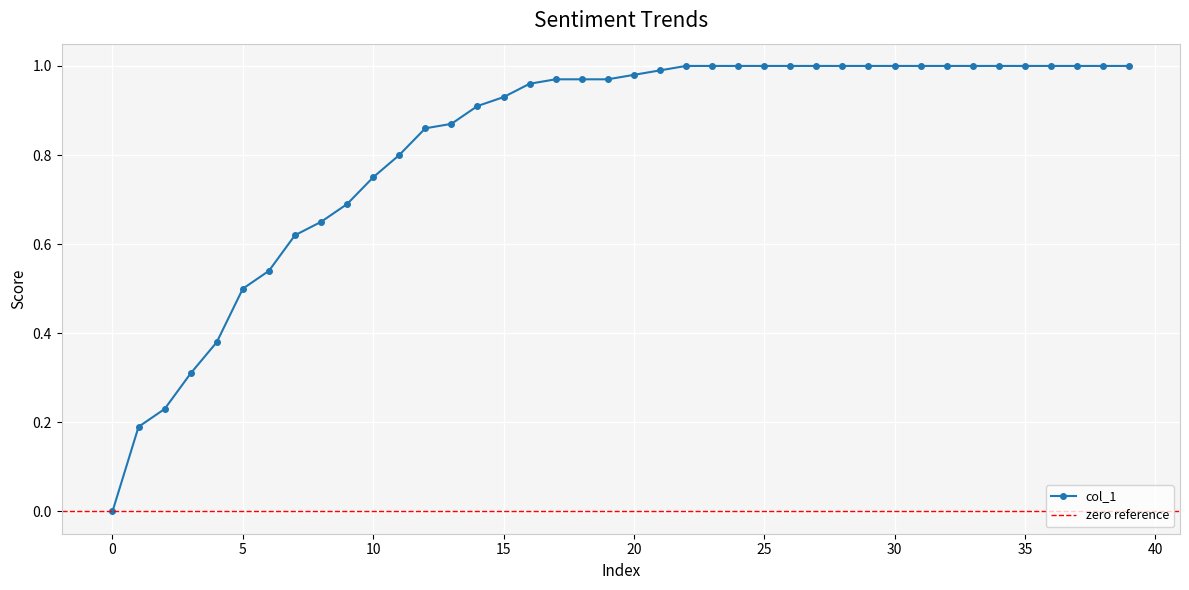

Count the number of categories in the chart.

40